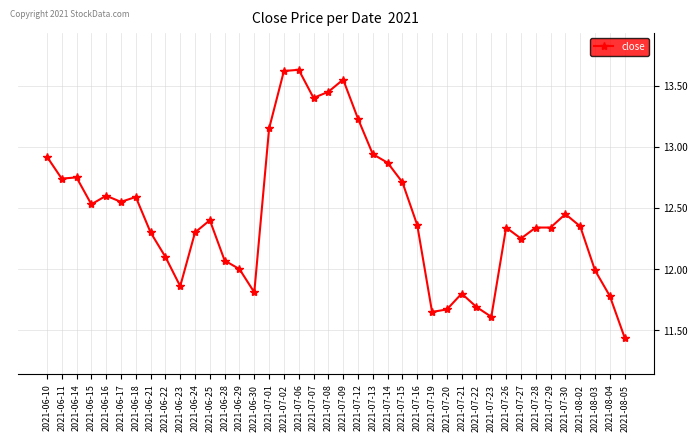

Which has a higher value, 2021-07-30 or 2021-06-11?

2021-06-11